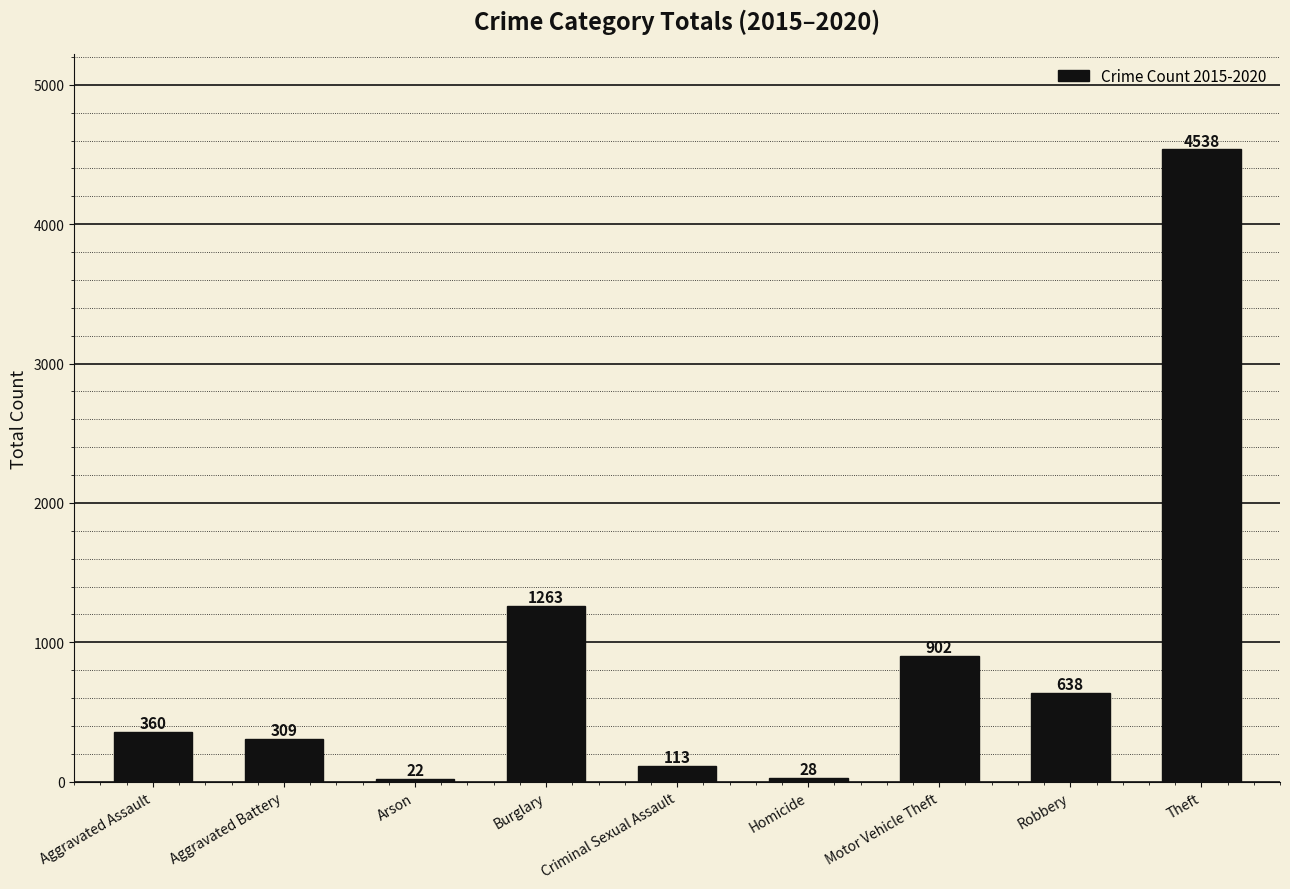

Where is the data nearest to the value 2280?

Burglary